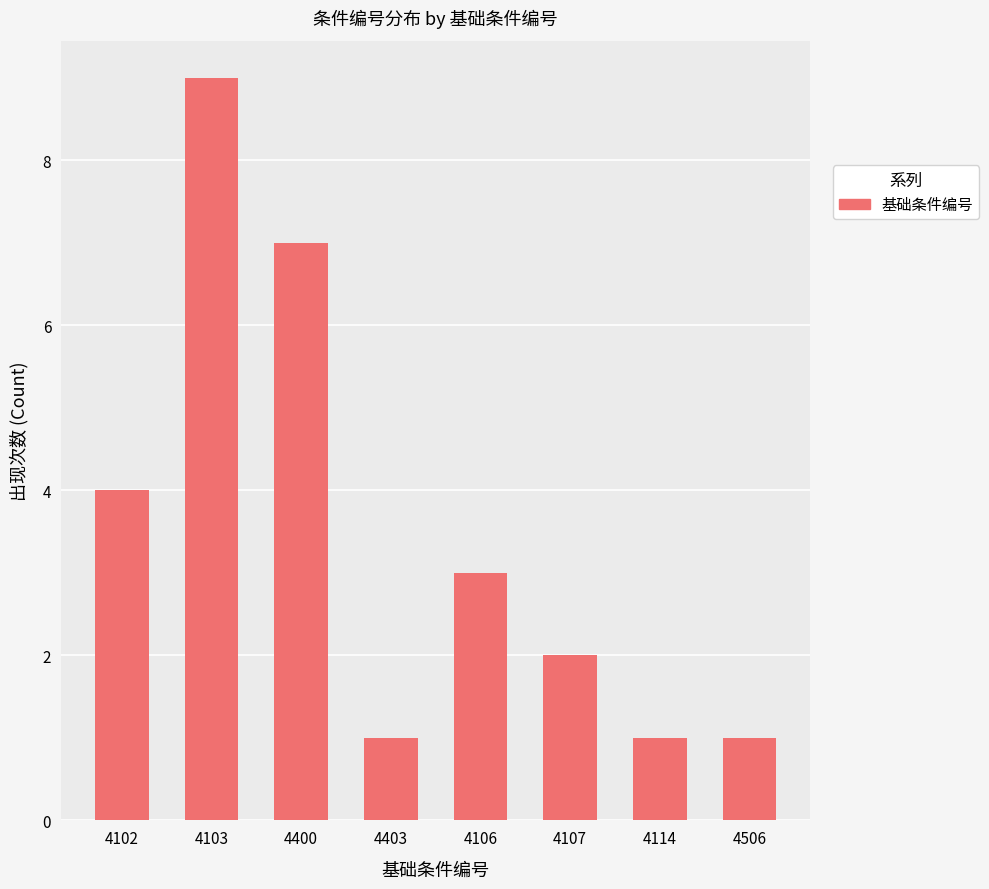

What position from the left is 4102?

1